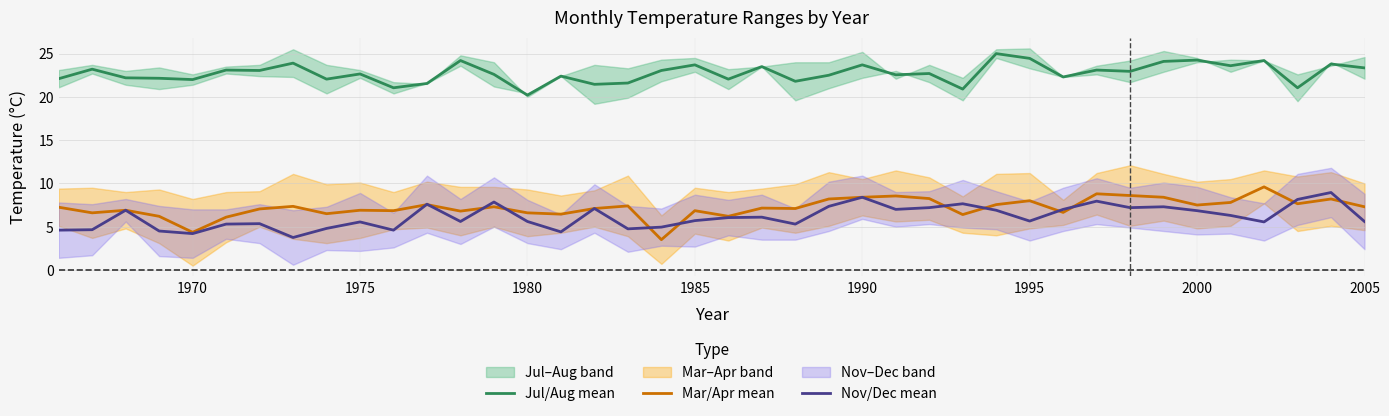

The Mar/Apr mean series shows 4.6 at 13. True or false?

False